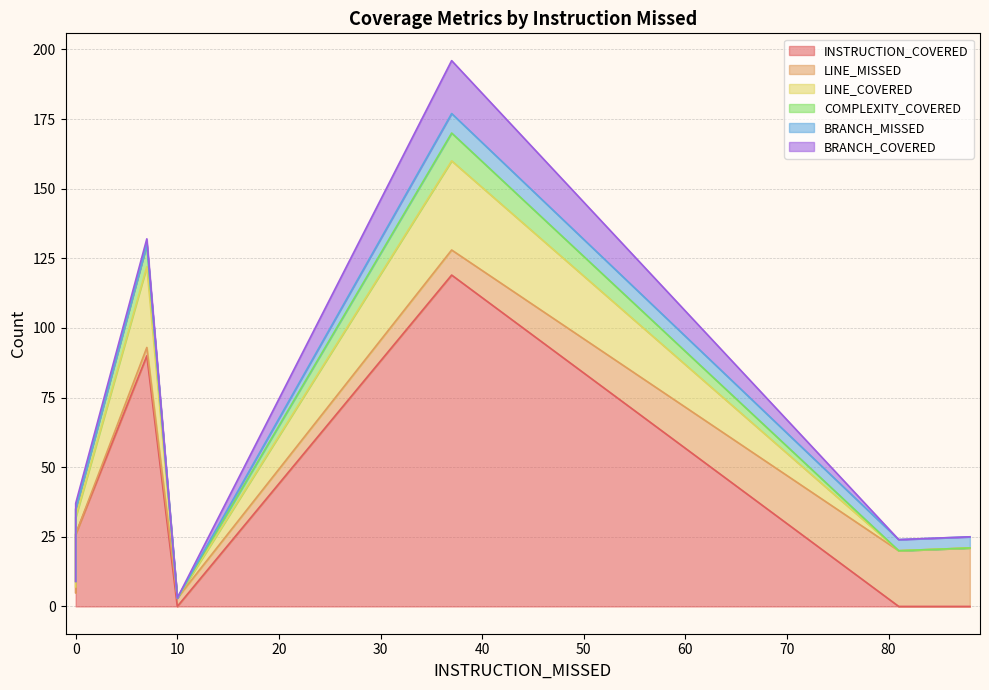

True or false: LINE_MISSED has a value of 20 at 81.

True